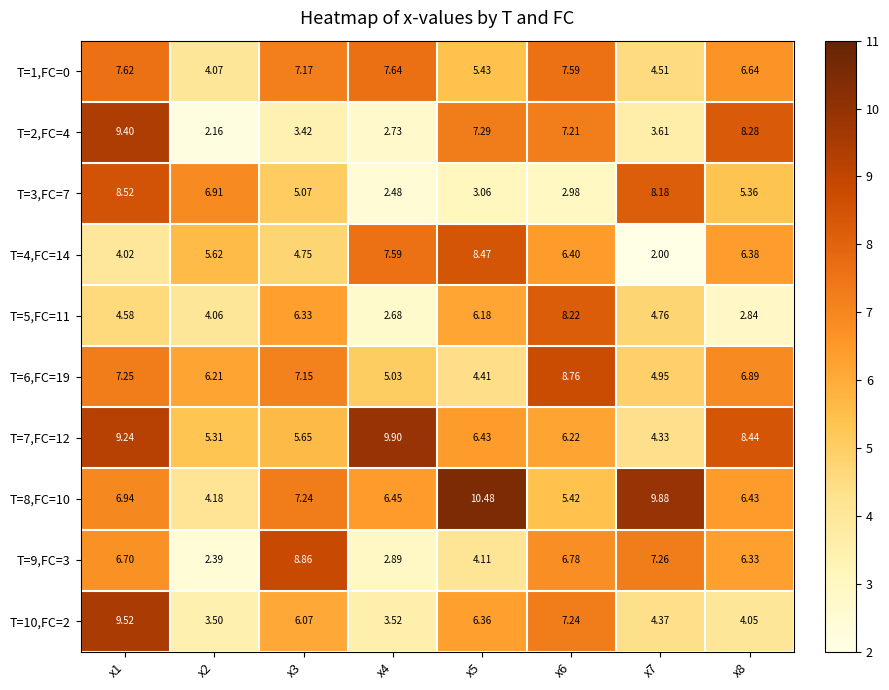

Is the value of T=6,FC=19 at x5 greater than the value of T=8,FC=10 at x4?

No